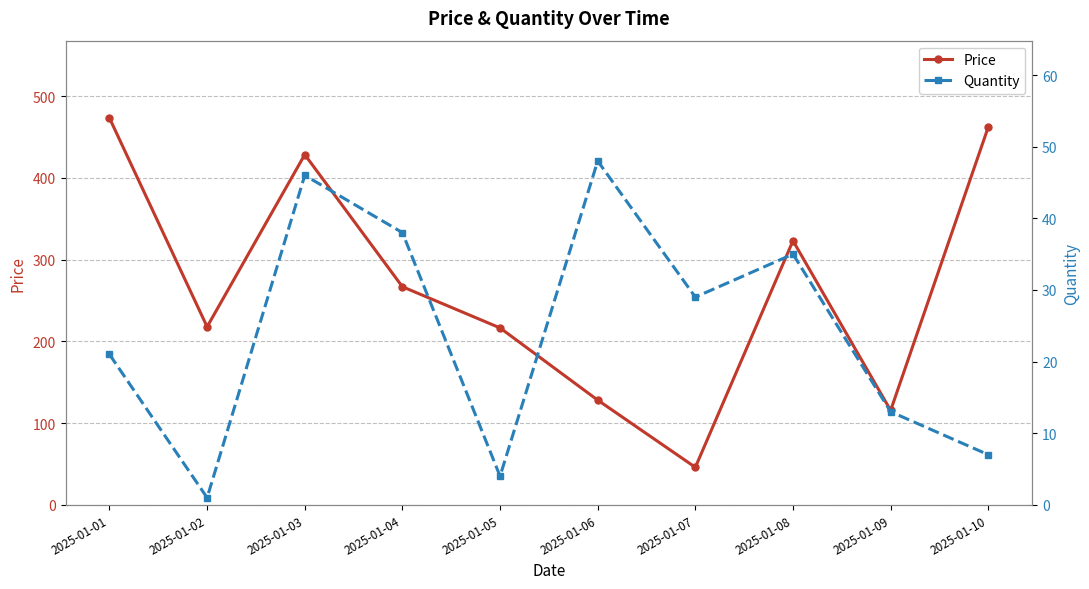

Is this an area chart (filled region under the line)?

No